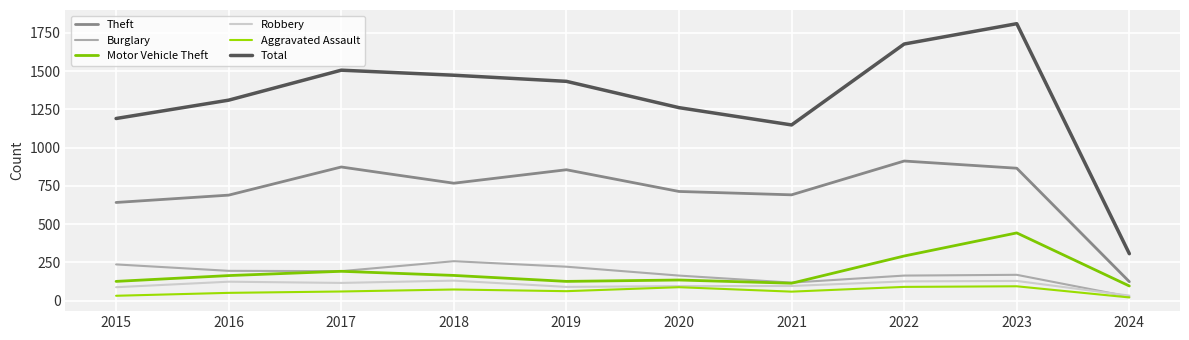

How many interior local valleys does the Burglary series have?

2